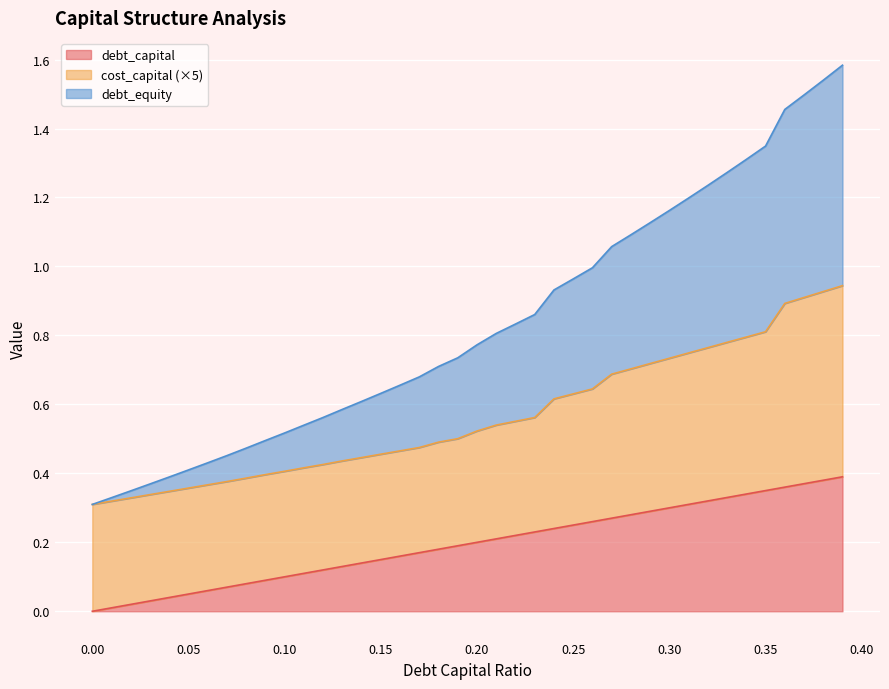

Read the debt_capital value at 0.13.

0.1